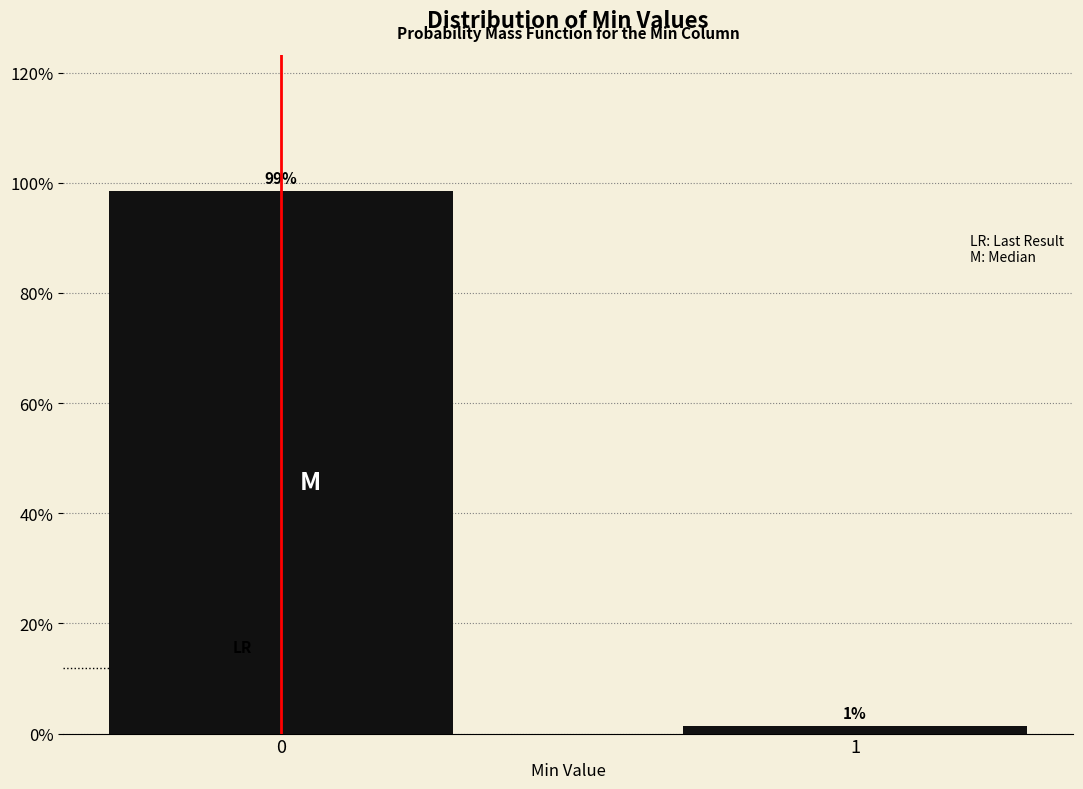

What is the sum of the values at 0 and 1?

100.0